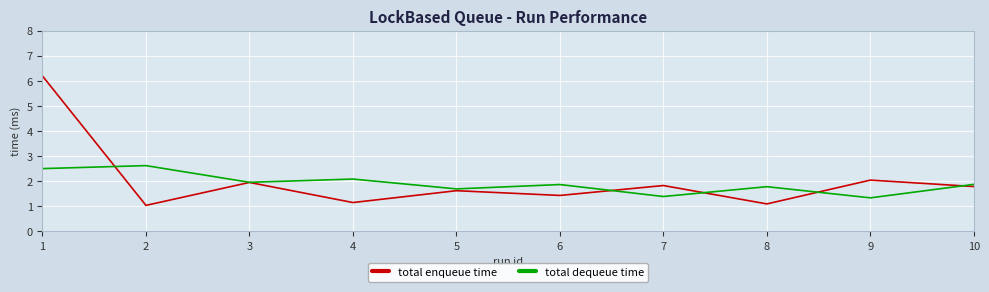

What is the total value across all series at 8?

2.9